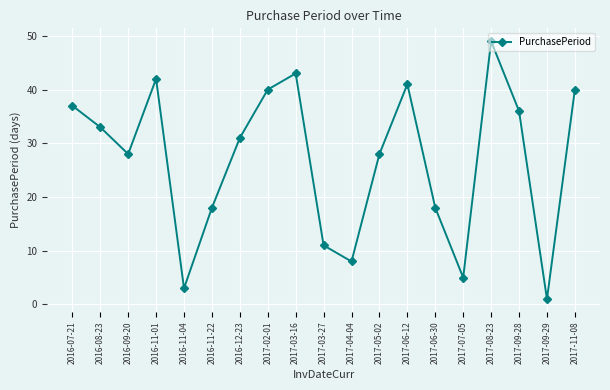

The value at 2017-07-05 is 5. True or false?

True